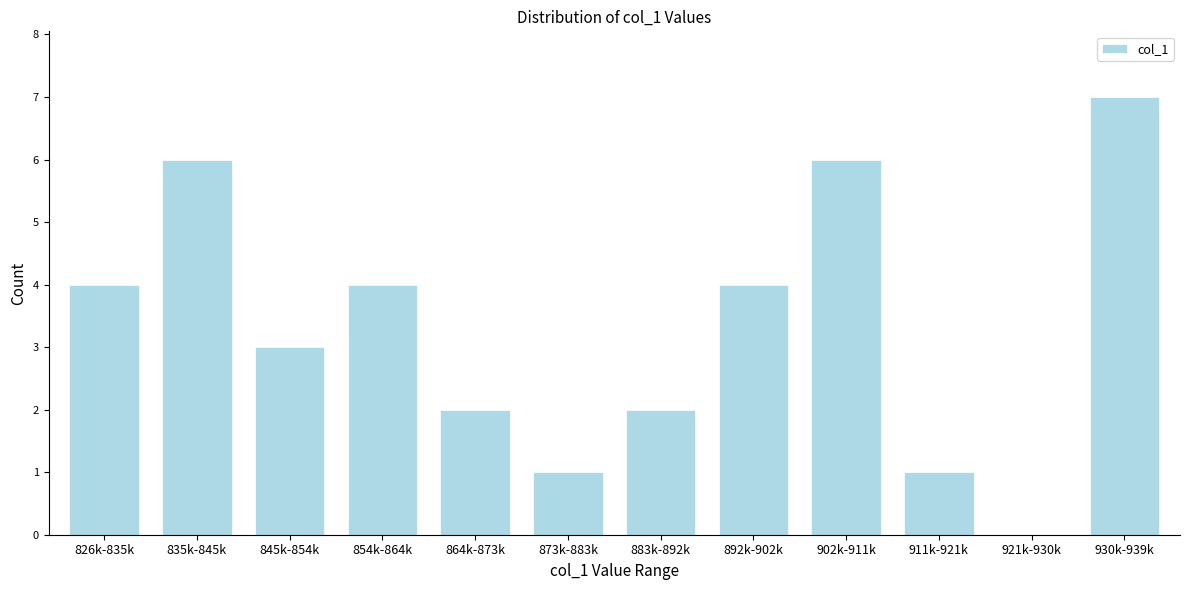

Reading left to right, extract all data points from this chart.

826k-835k=4	835k-845k=6	845k-854k=3	854k-864k=4	864k-873k=2	873k-883k=1	883k-892k=2	892k-902k=4	902k-911k=6	911k-921k=1	921k-930k=0	930k-939k=7